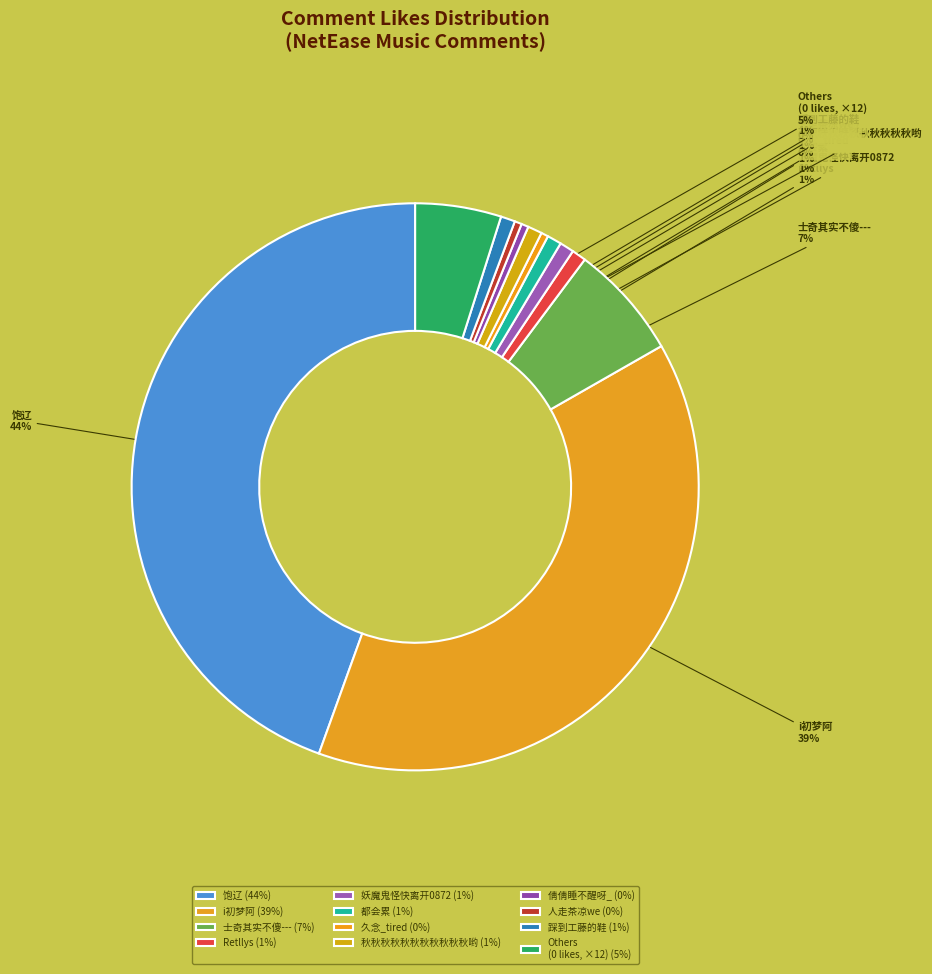

Is there a majority slice in this chart?

No